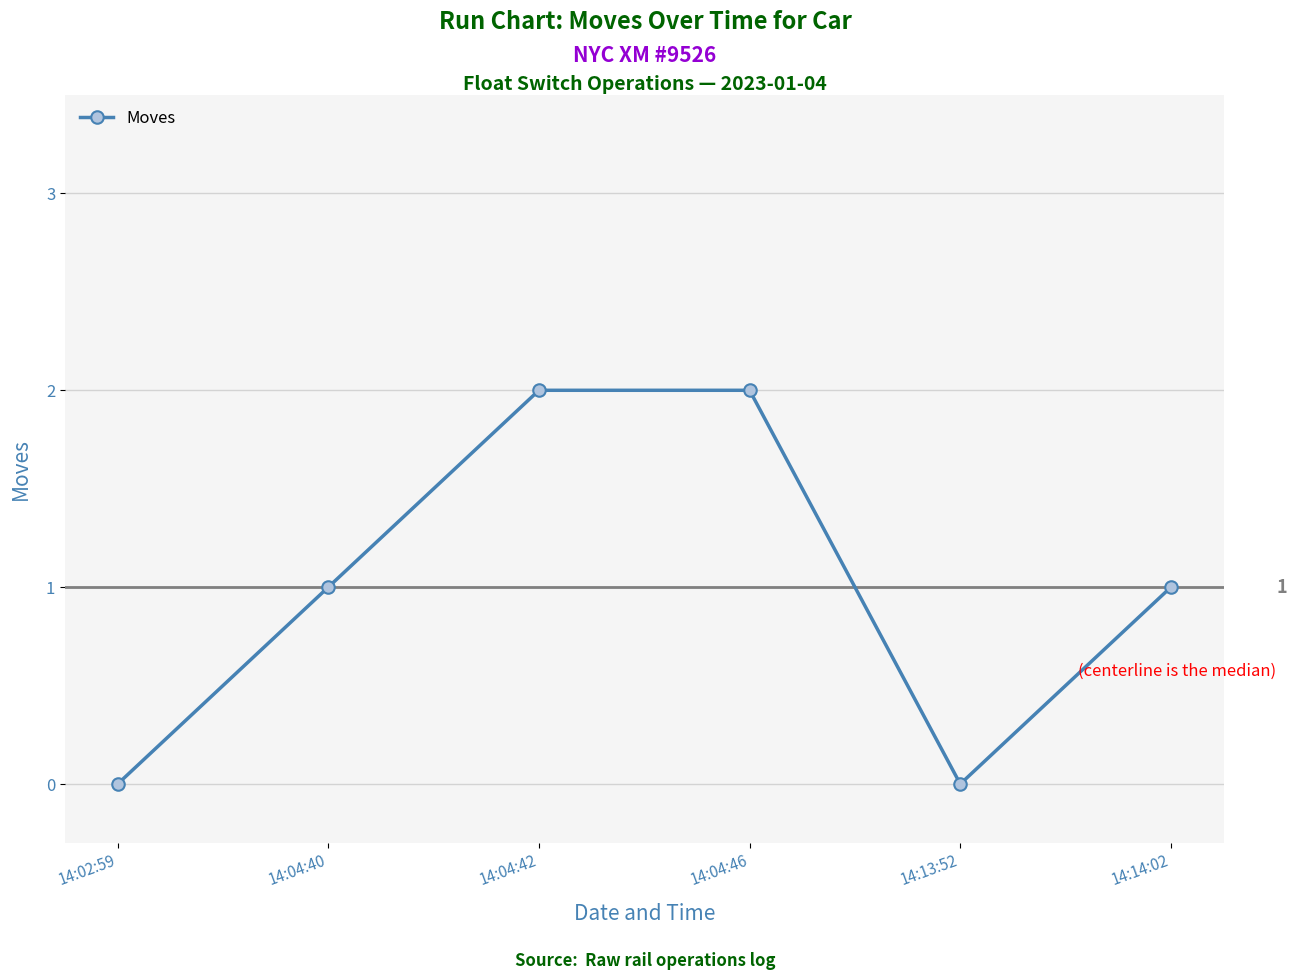

The value at 14:04:42 is 2. True or false?

True